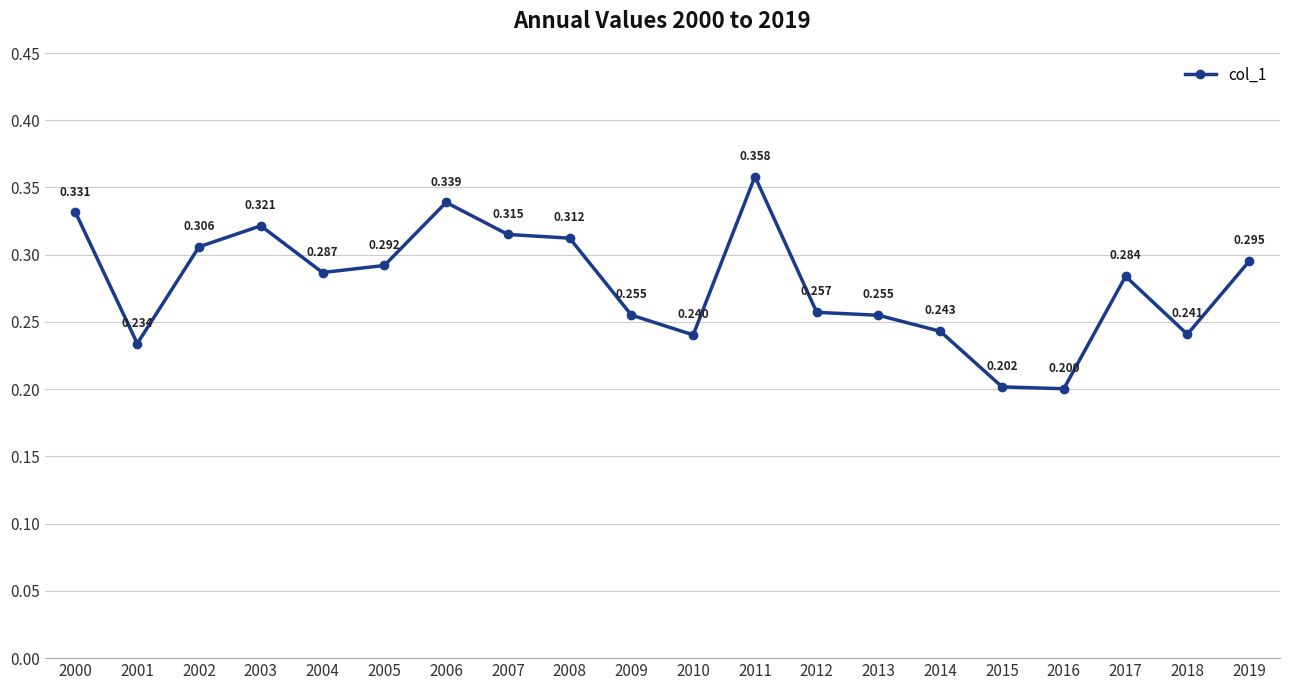

At which category does the data reach its first local peak?

2003